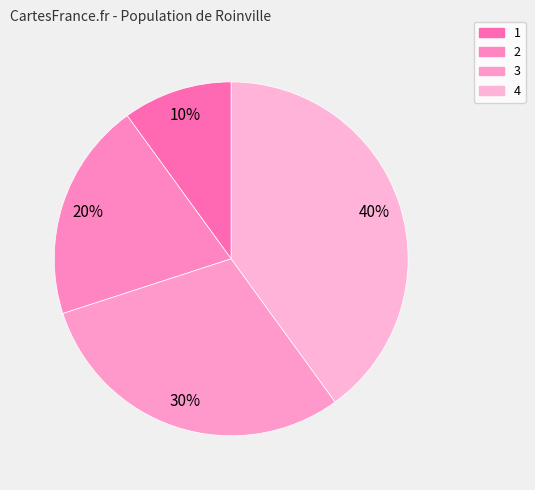

Count the number of slices in the pie.

4